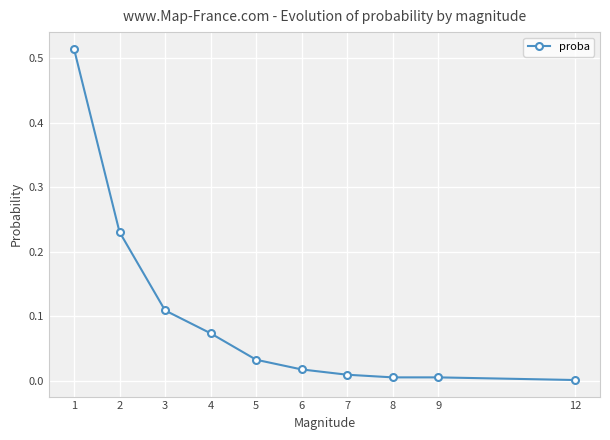

The chart shows a value of 0.0 at 4. True or false?

False